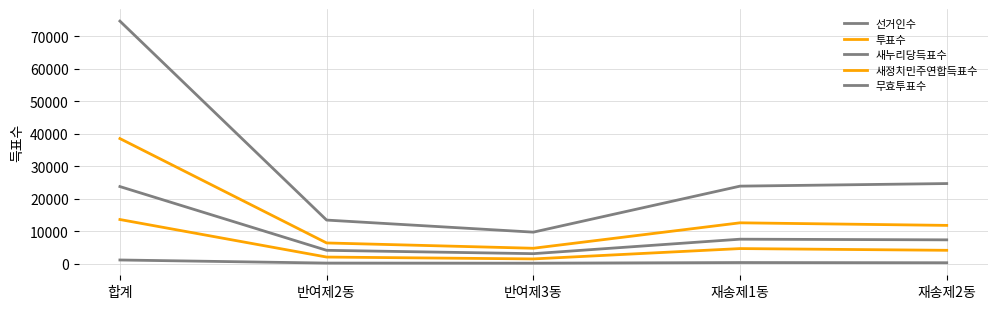

Reading left to right, transcribe all the data shown in this chart.

선거인수: 합계=74613	반여제2동=13429	반여제3동=9718	재송제1동=23865	재송제2동=24660
투표수: 합계=38495	반여제2동=6395	반여제3동=4762	재송제1동=12588	재송제2동=11795
새누리당득표수: 합계=23735	반여제2동=4130	반여제3동=3101	재송제1동=7551	재송제2동=7349
새정치민주연합득표수: 합계=13602	반여제2동=2058	반여제3동=1484	재송제1동=4666	재송제2동=4135
무효투표수: 합계=1158	반여제2동=207	반여제3동=177	재송제1동=371	재송제2동=311